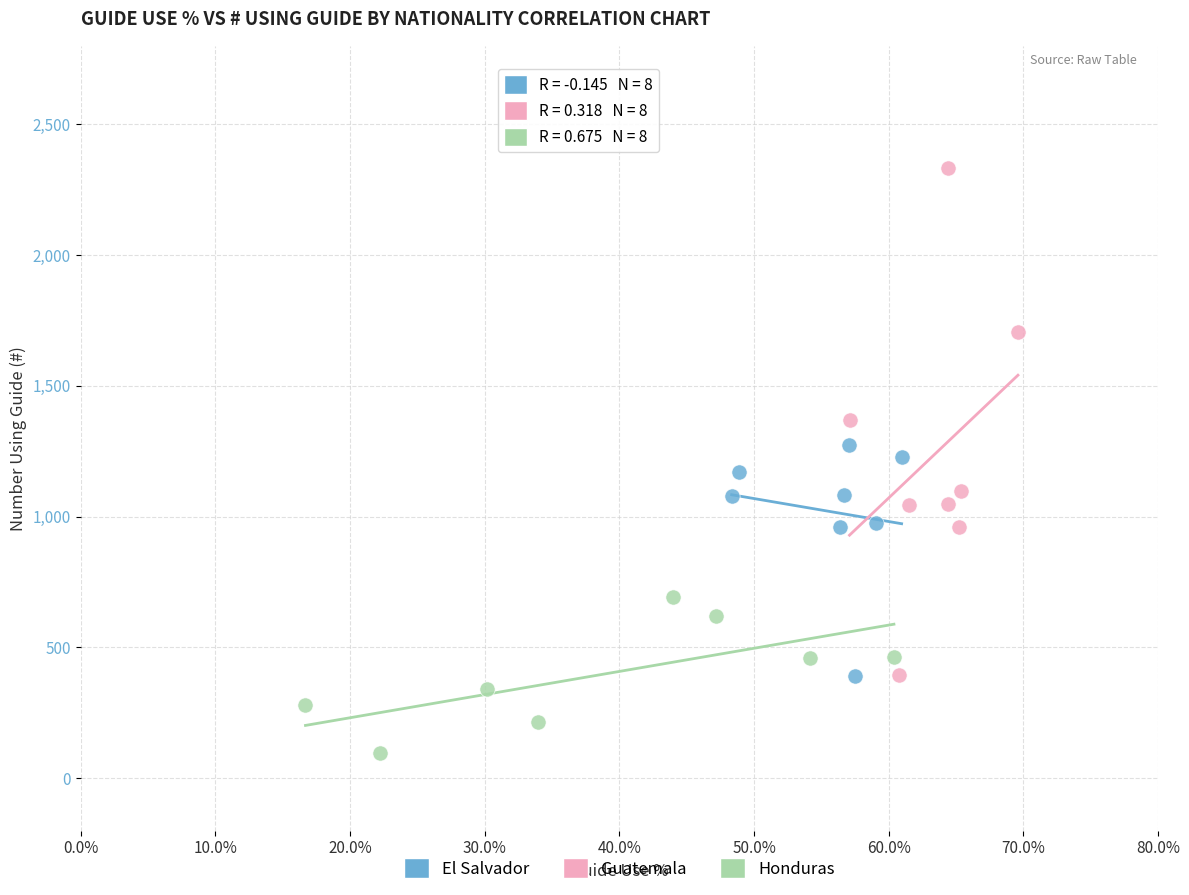

What are all the series names shown in the legend?

El Salvador, Guatemala, Honduras